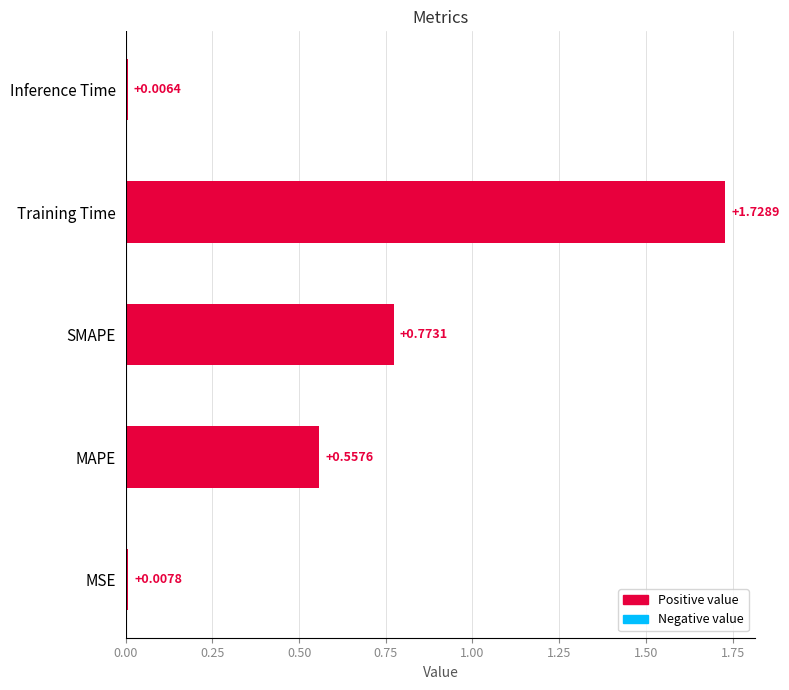

List the labels in order of value, smallest first.

Inference Time, MSE, MAPE, SMAPE, Training Time